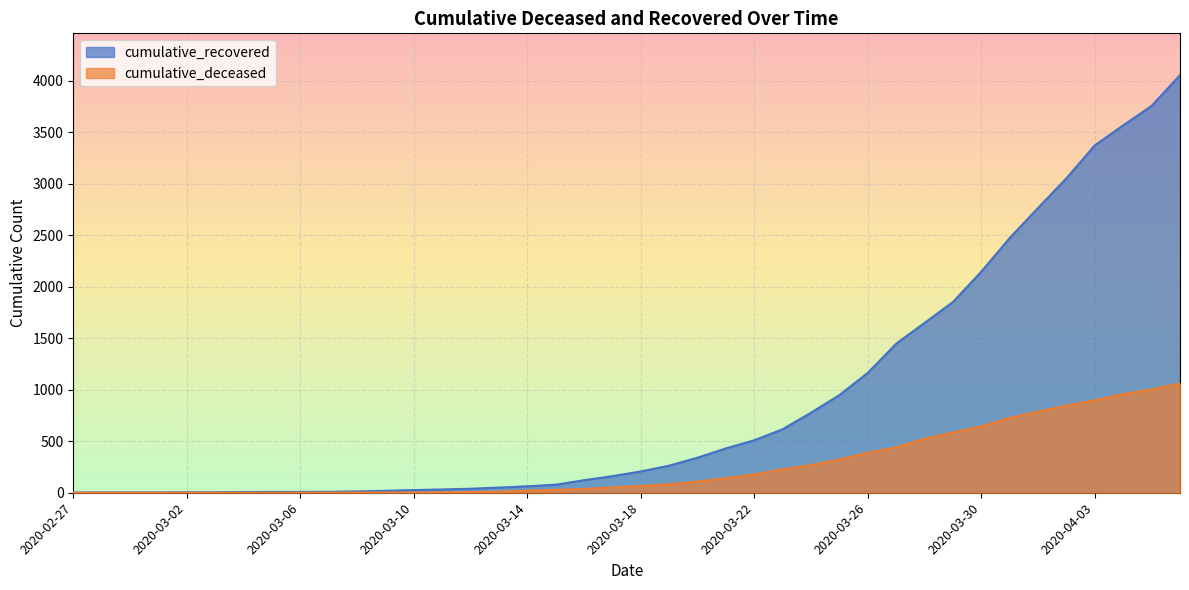

True or false: cumulative_deceased has more than 0 interior local peaks.

False